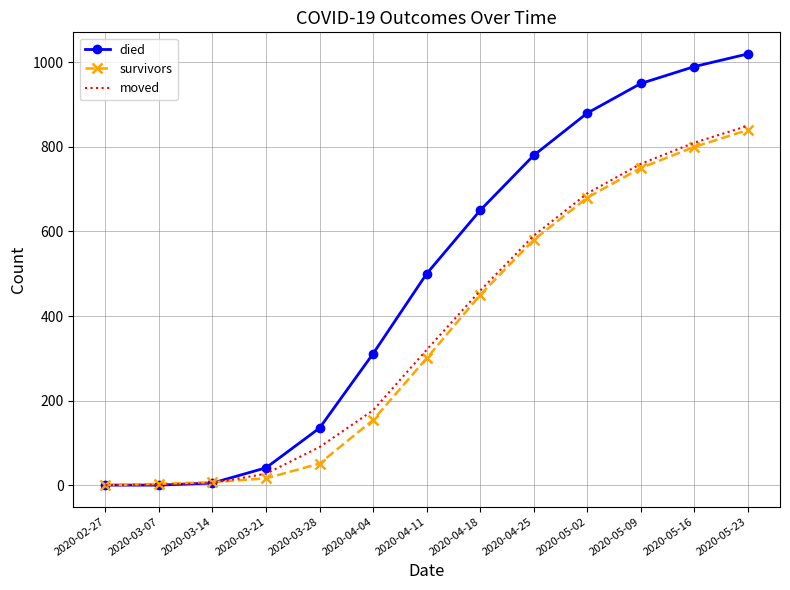

At which label is moved closest to 425?

2020-04-18